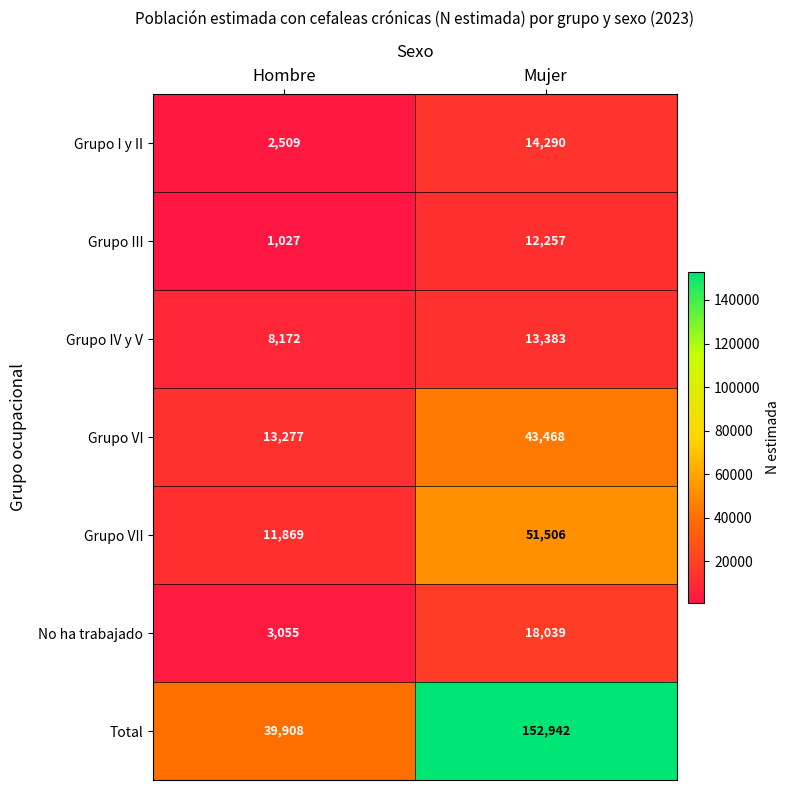

Which series has the largest total across all categories?

Total